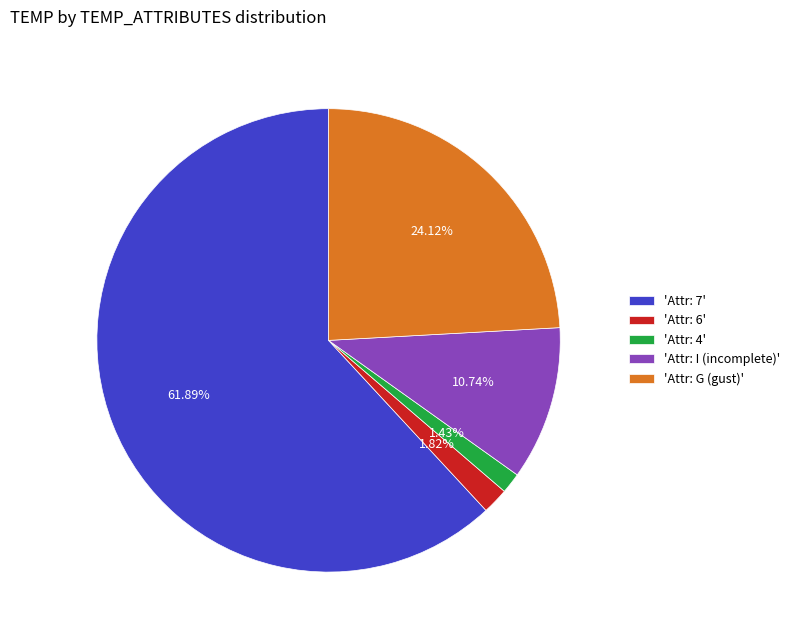

How many slices are in this pie chart?

5